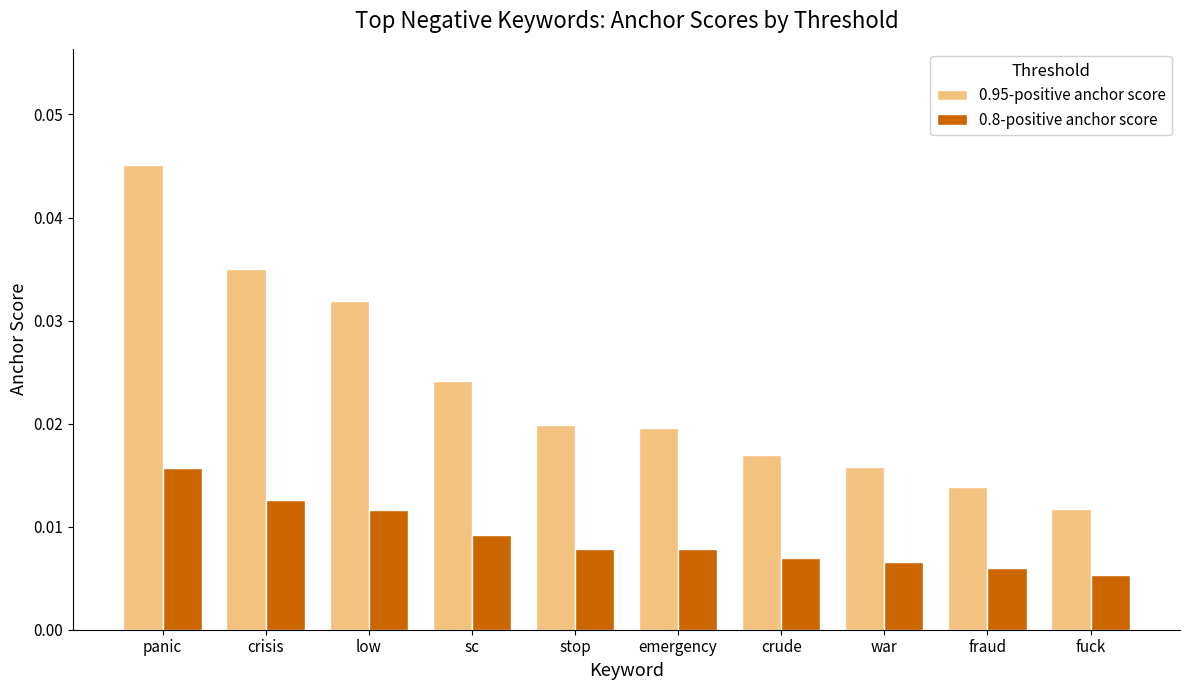

What is the sum of all 0.95-positive anchor score values?

0.2